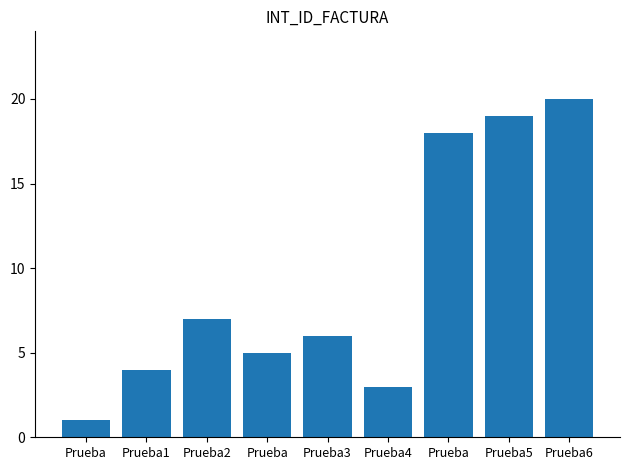

Reading left to right, extract all data points from this chart.

Prueba=1	Prueba1=4	Prueba2=7	Prueba=5	Prueba3=6	Prueba4=3	Prueba=18	Prueba5=19	Prueba6=20